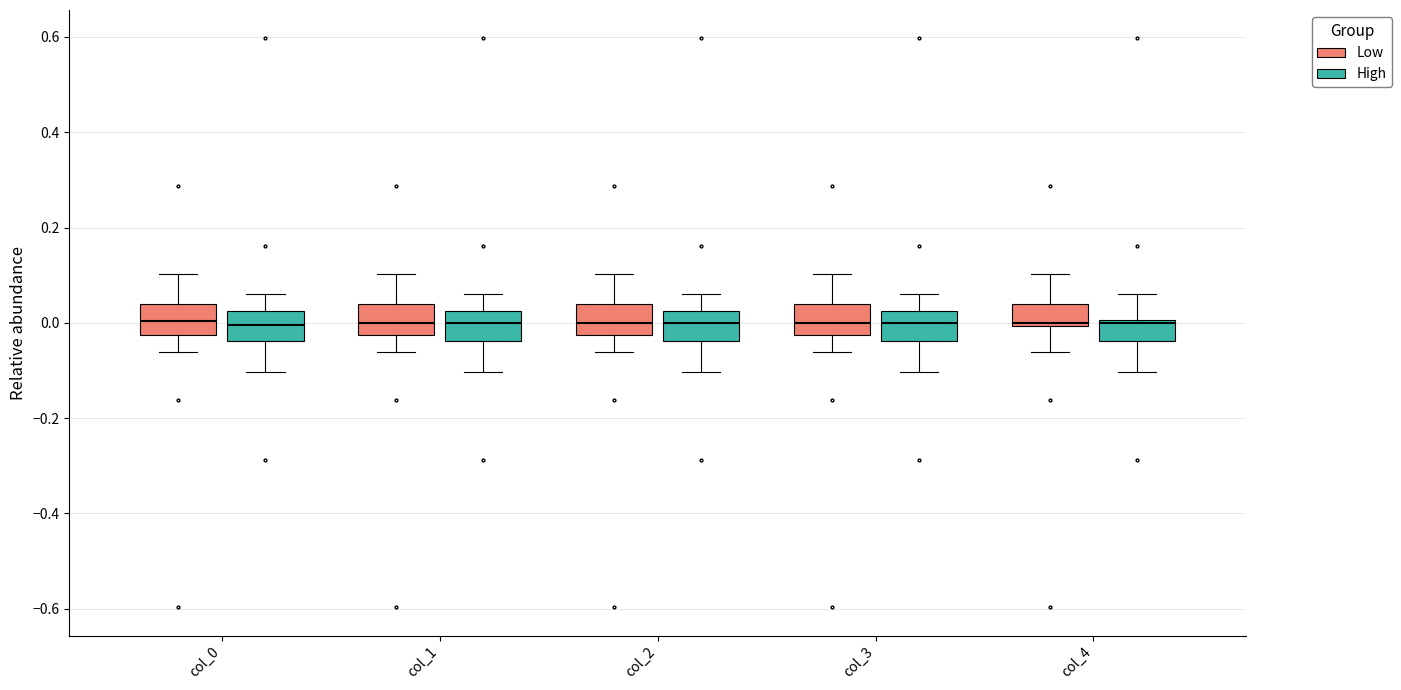

Where is the lower edge of the box for col_3 (High) on the y-axis? The values are not printed on the chart, so give them approximately, as read against the axis.

-0.04